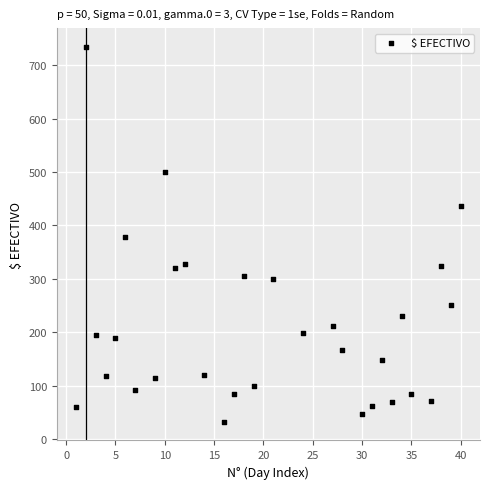

What is the range of X values (max minus min)?

39